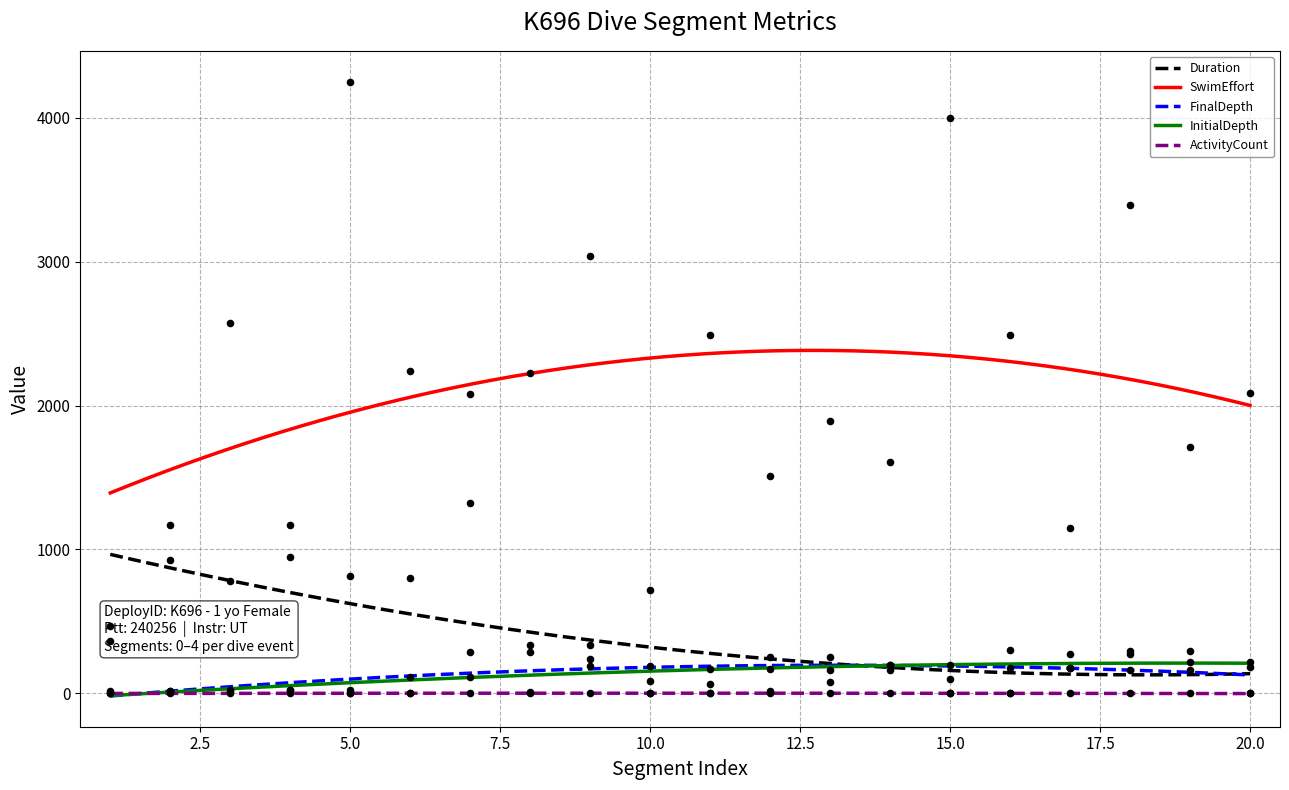

What is the total value across all series at 17?

1773